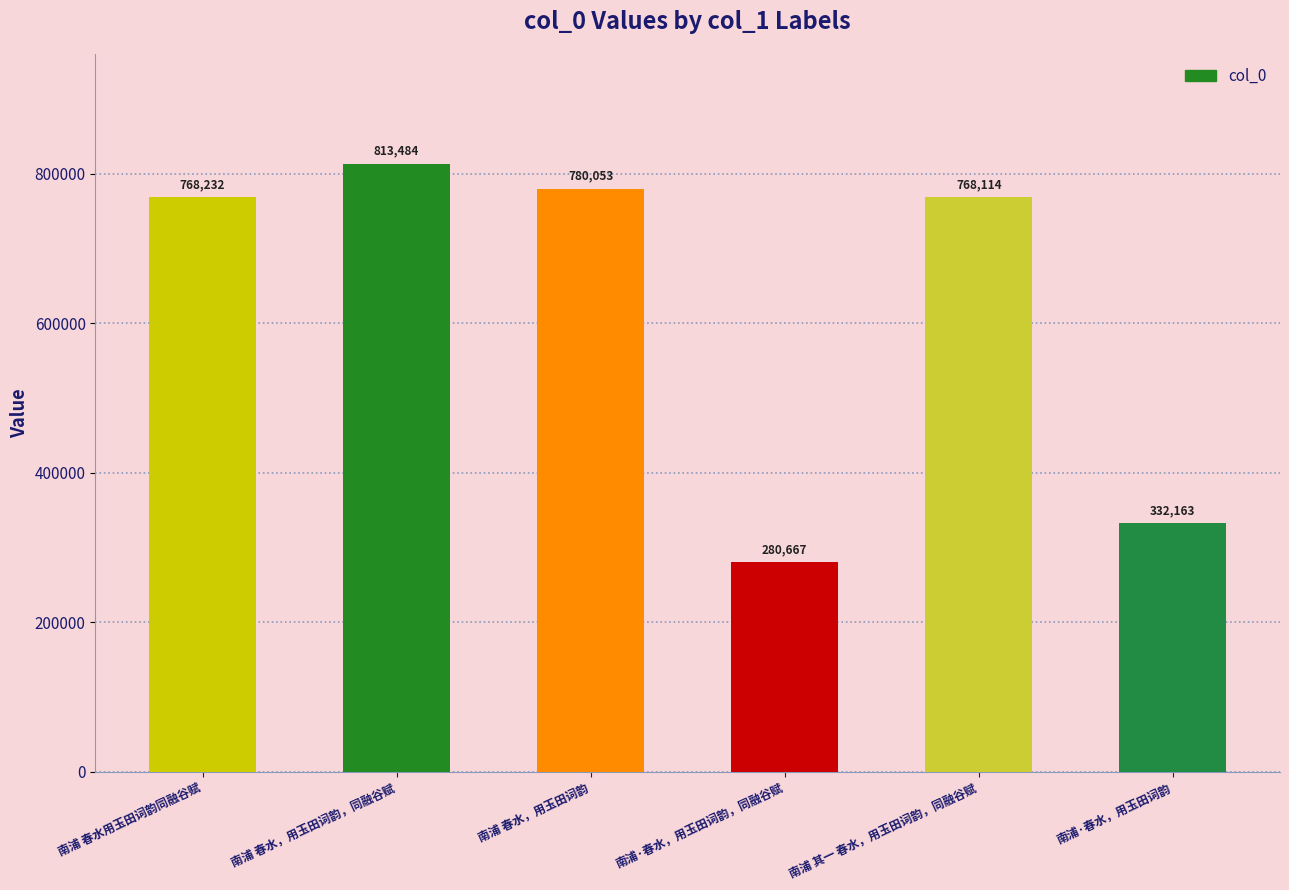

Reading left to right, transcribe all the data shown in this chart.

768232	813484	780053	280667	768114	332163